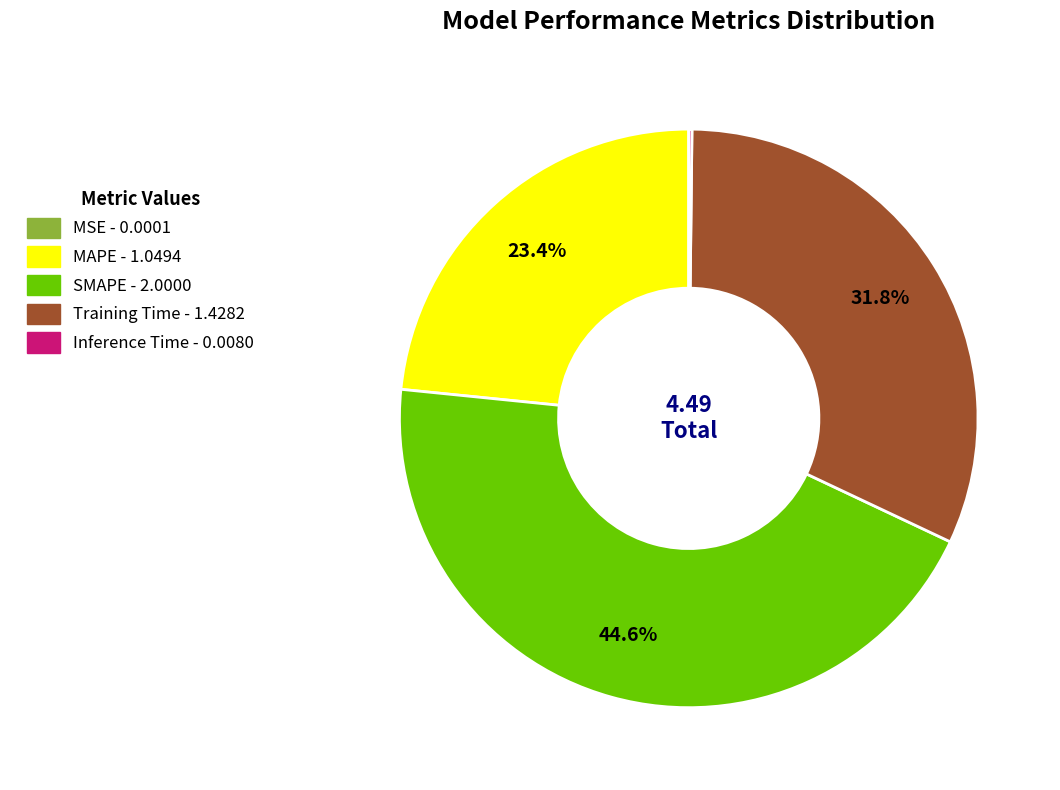

Approximately how many times larger is the value at SMAPE compared to MAPE?

1.9